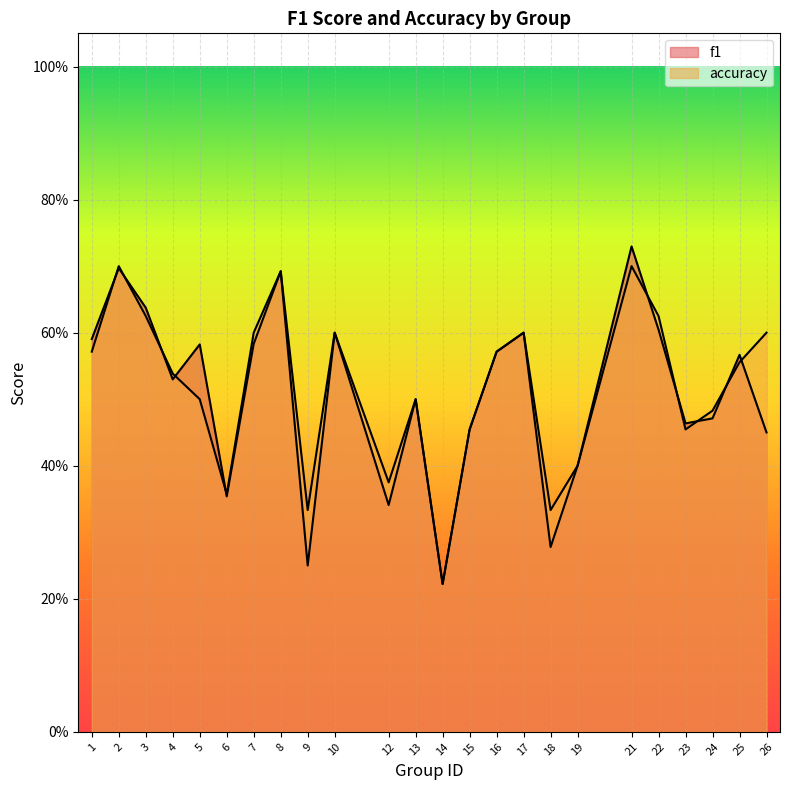

True or false: accuracy and f1 intersect in this chart.

True